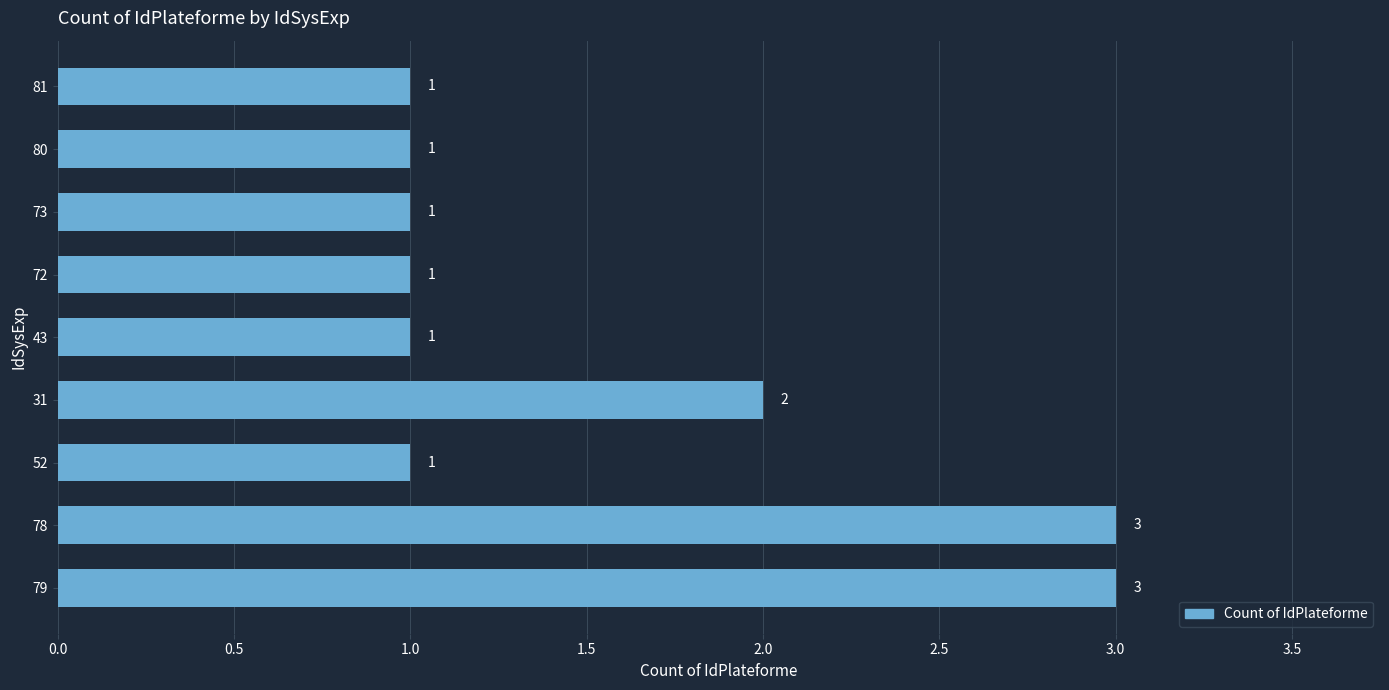

What is the maximum value shown in the chart?

3